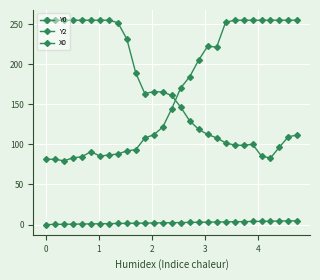

Does the chart have visible grid lines?

Yes